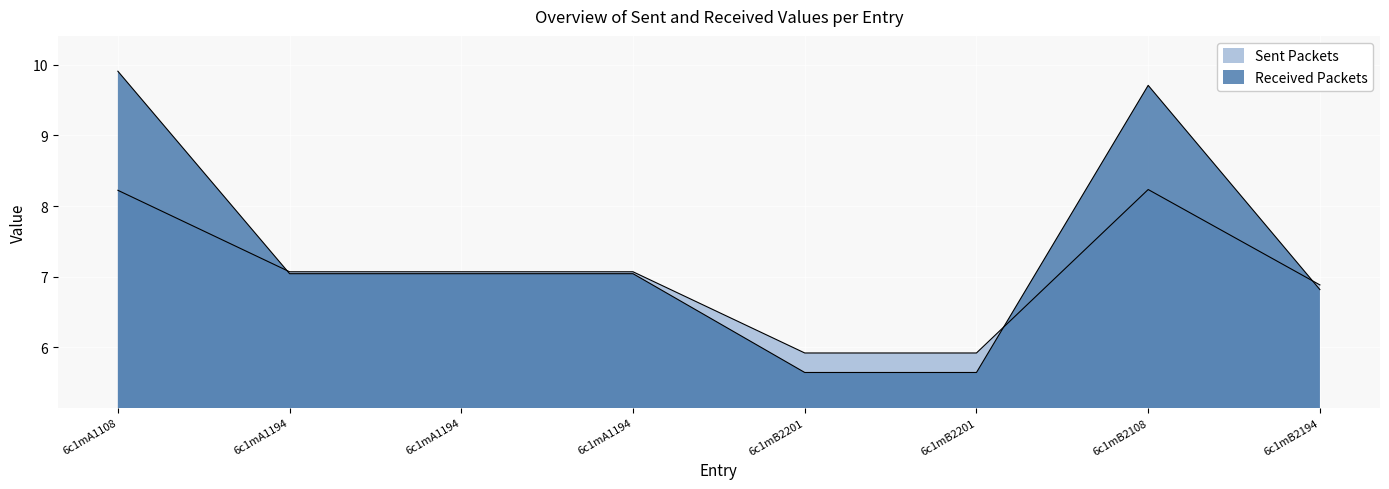

At which label does col_6 first exceed 7?

6c1mA1108